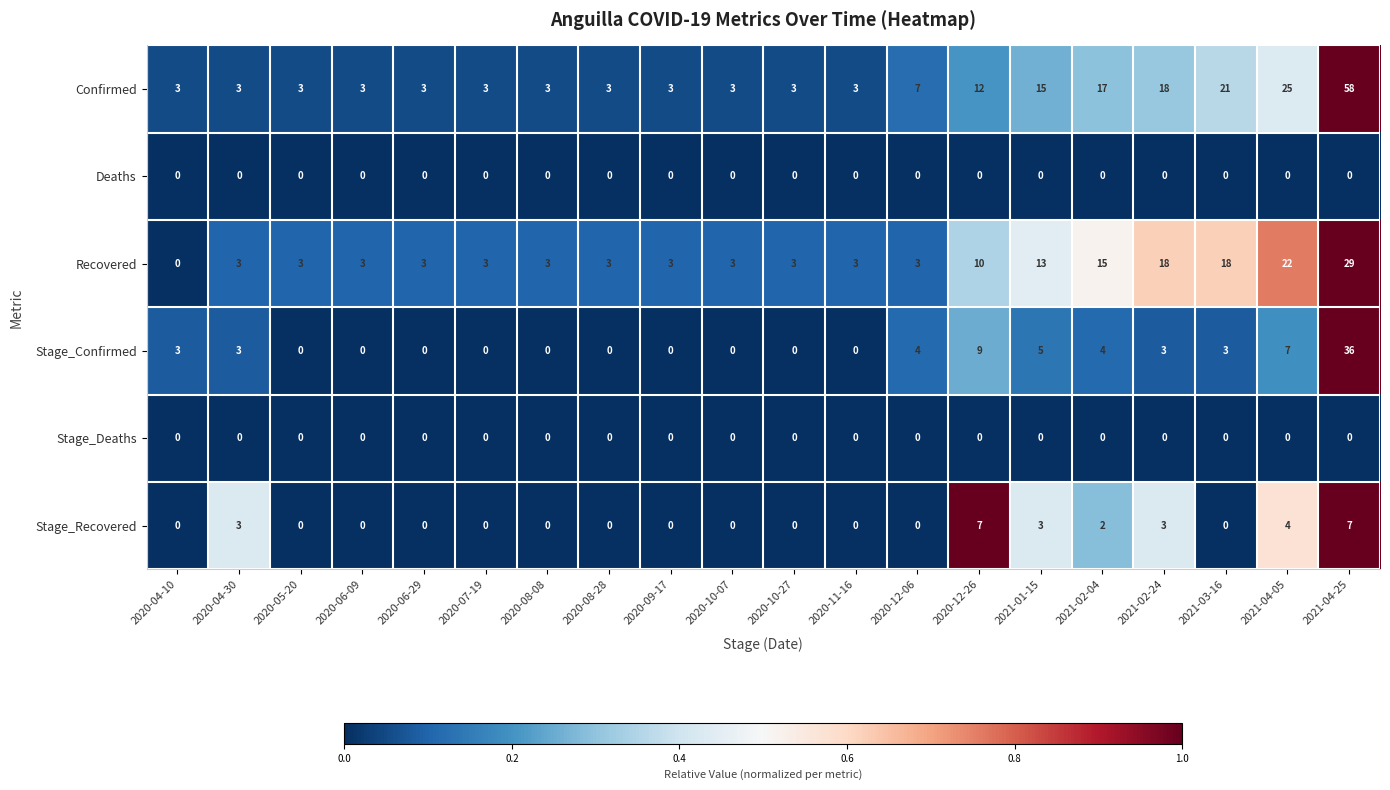

Is the value of Stage_Recovered at 2020-12-26 greater than the value of Deaths at 2020-05-20?

Yes